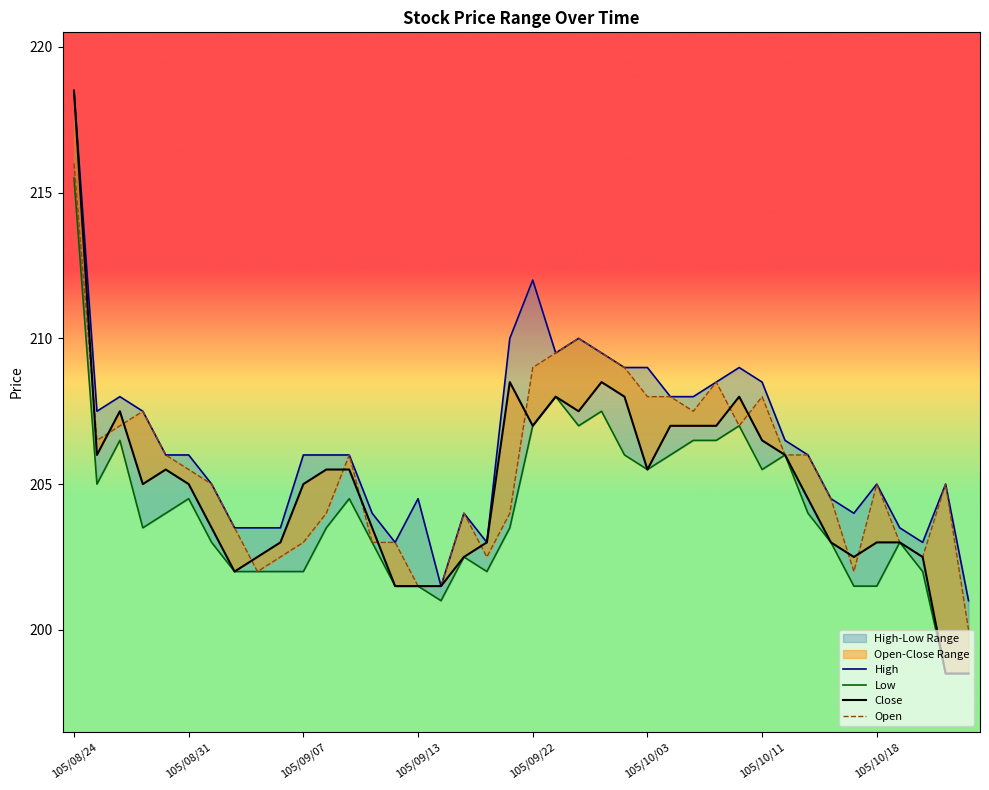

Which category has the lowest value across all series?

38